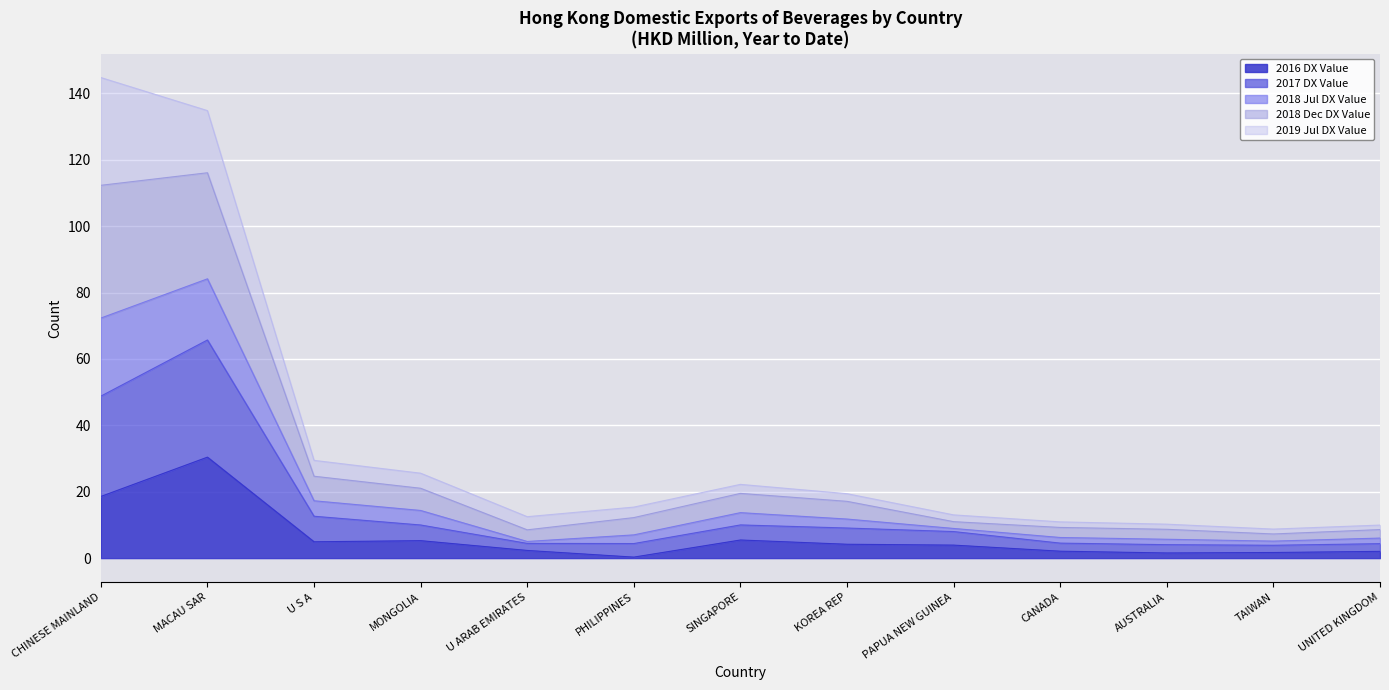

Which category has the highest value in the 2016 DX Value series?

MACAU SAR